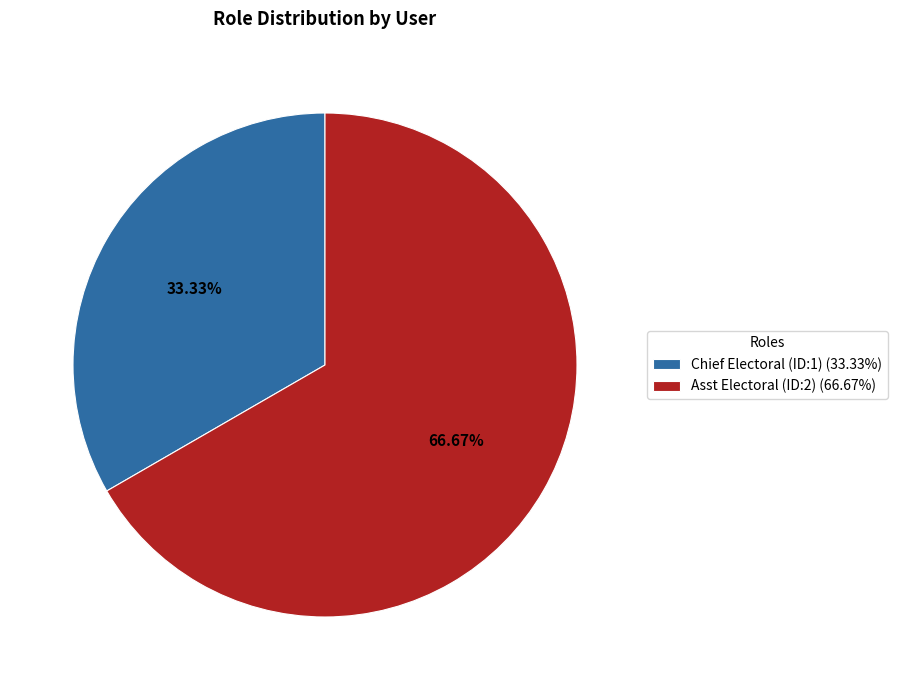

What is the ratio of the value at Asst Electoral (ID:2) to the value at Chief Electoral (ID:1)?

2.0